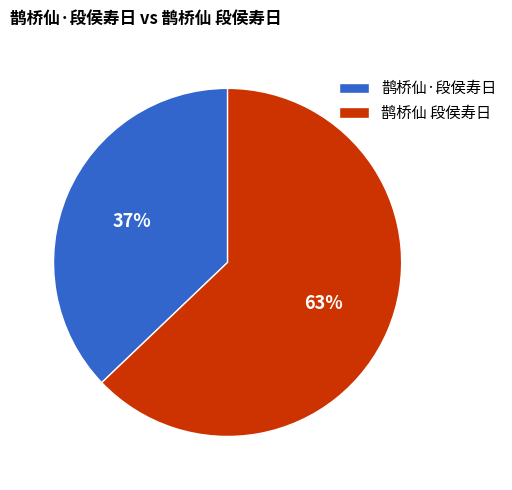

Rank the categories by value from highest to lowest.

鹊桥仙 段侯寿日, 鹊桥仙·段侯寿日